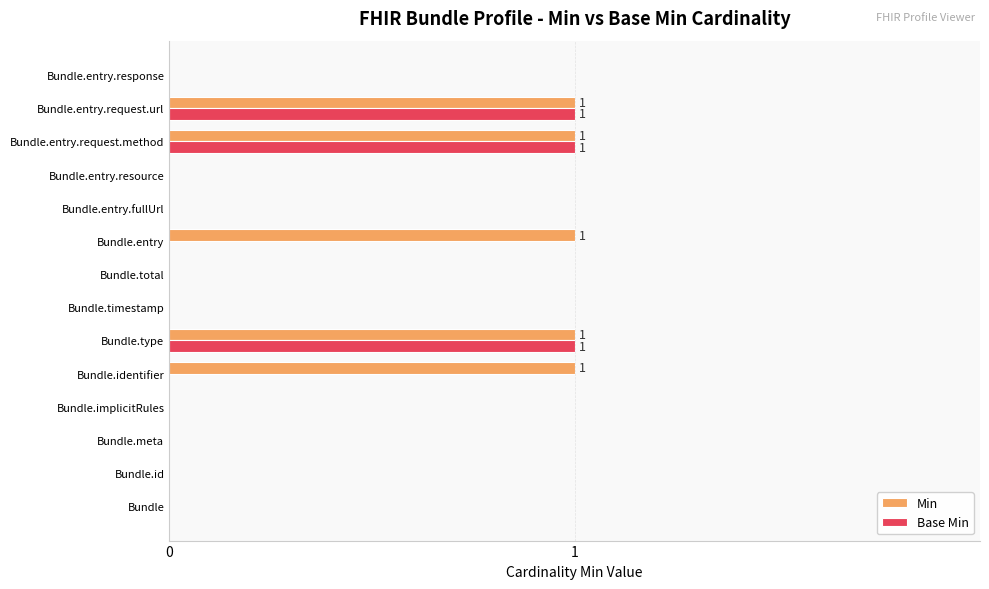

Is the value of Min at Bundle.identifier greater than the value of Base Min at Bundle.entry.resource?

Yes